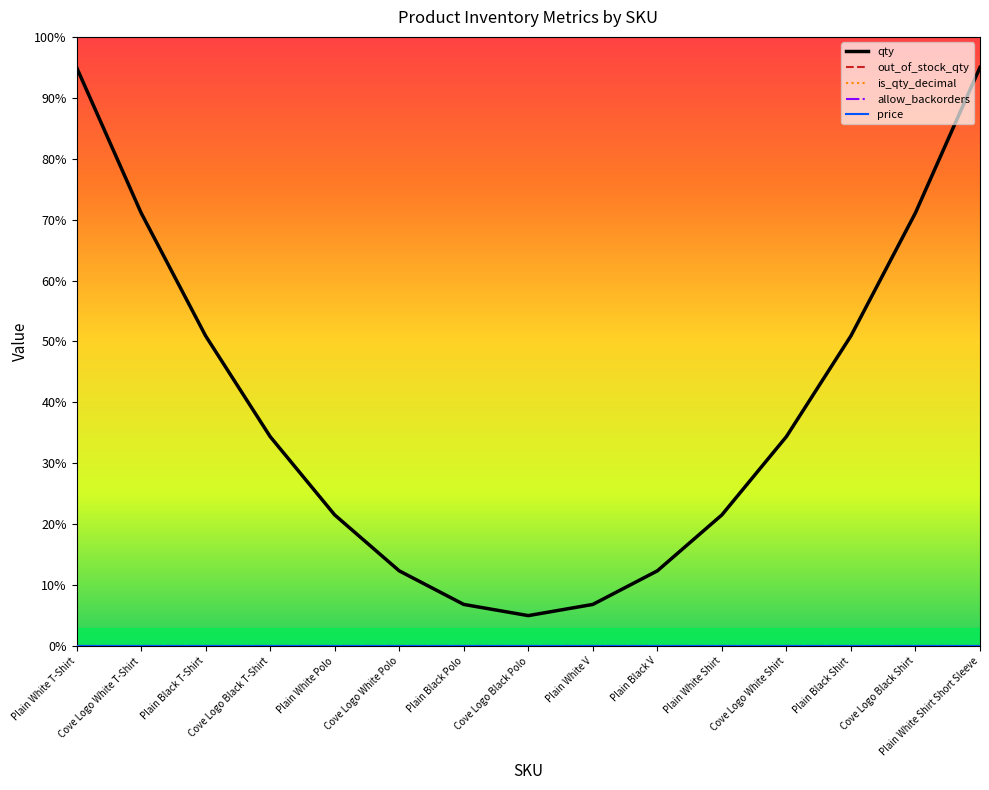

Does the chart have visible grid lines?

No